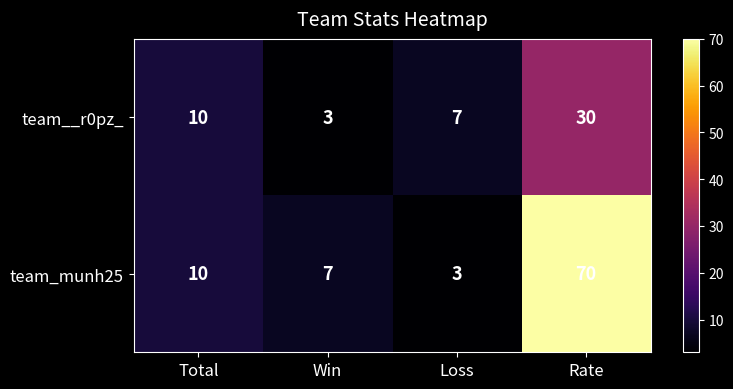

What is the difference between the highest and lowest values at Rate?

40